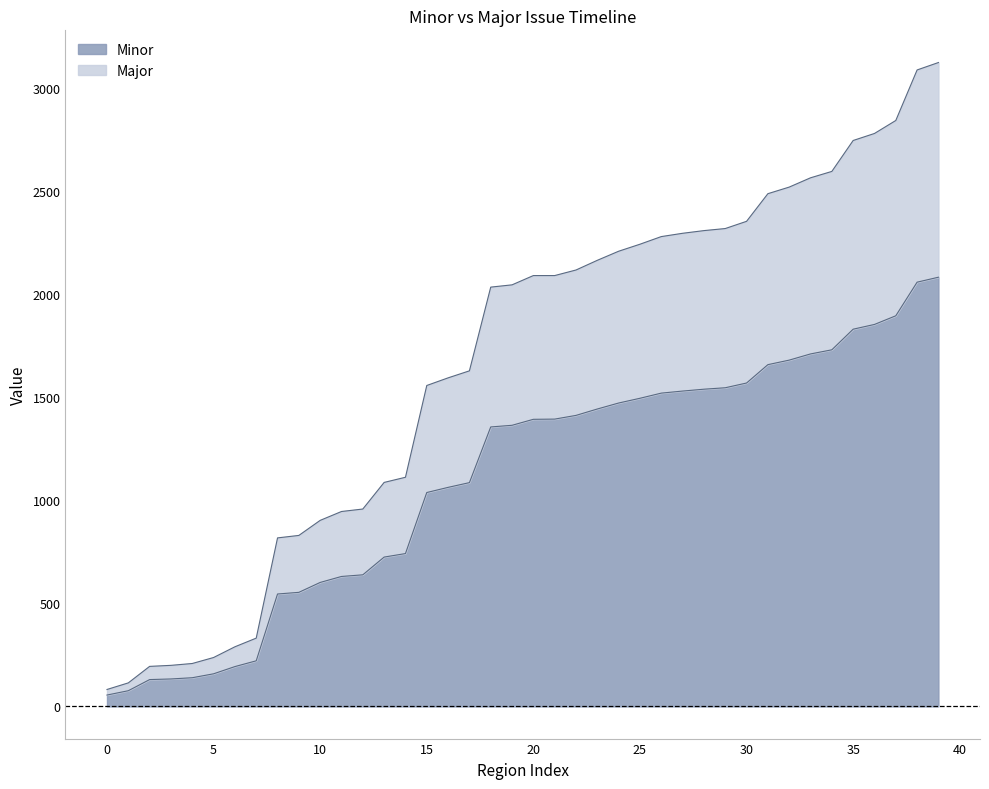

Which series changed the most between 26 and 29?

Major